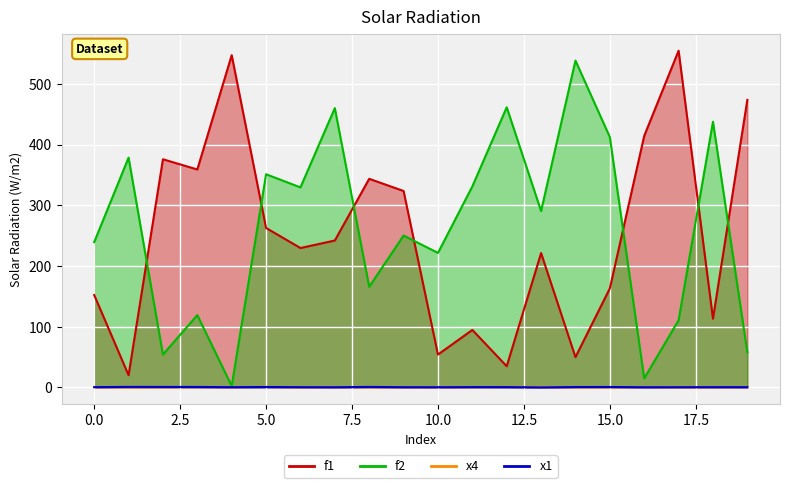

What is the value of the f1 point at the 5th from the left?

547.3